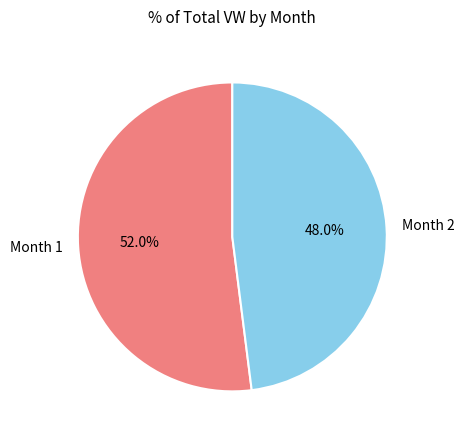

Between Month 1 and Month 2, which is larger?

Month 1